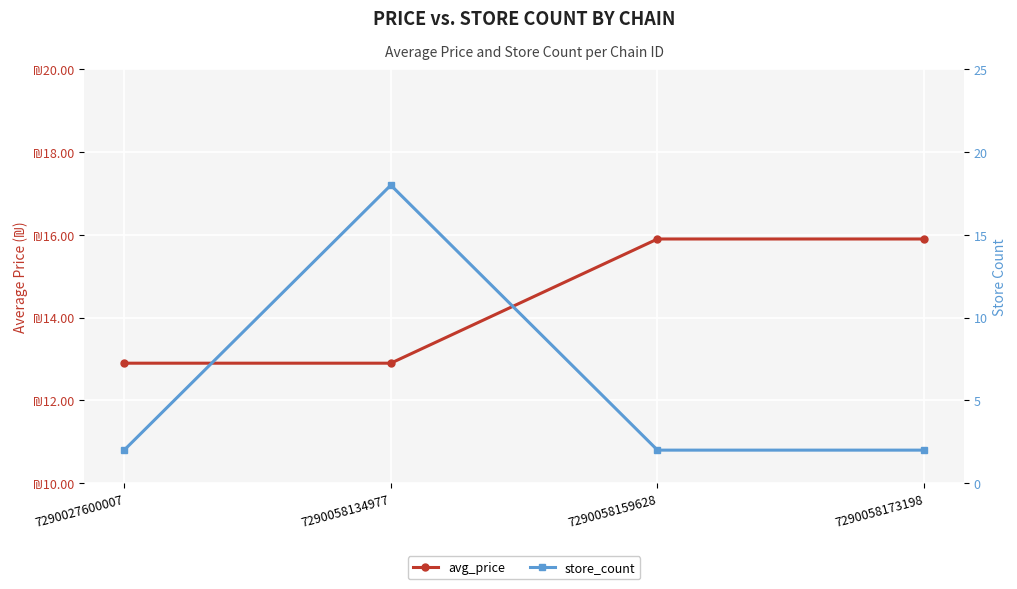

The store_count series shows 1.2 at 7290027600007. True or false?

False